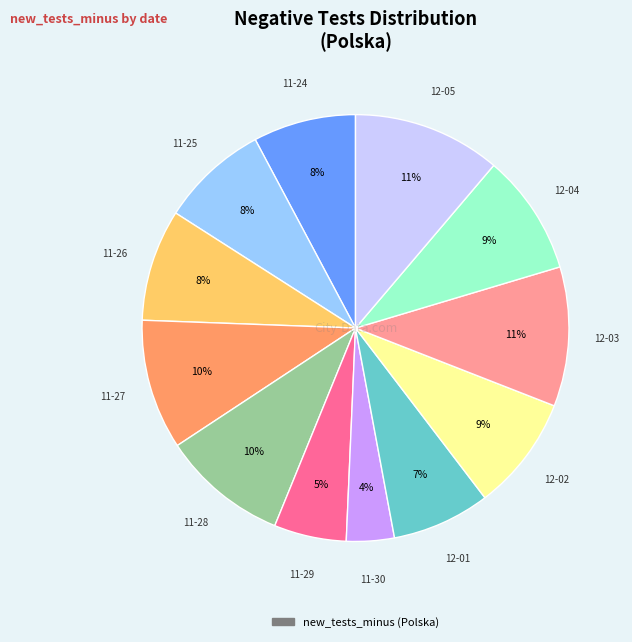

Is there a majority slice in this chart?

No